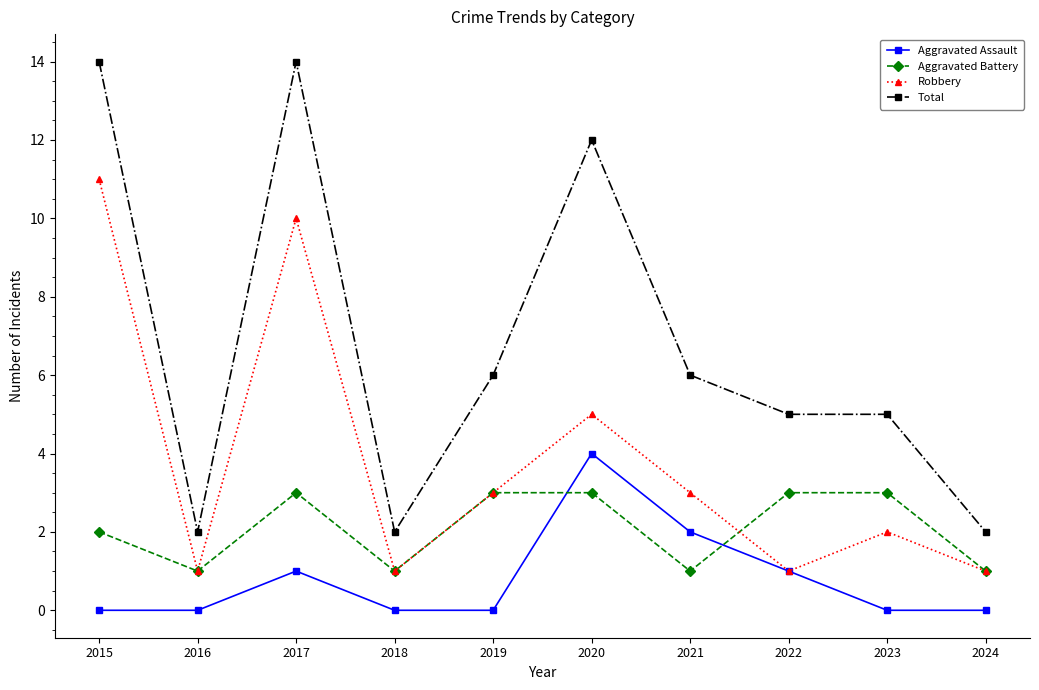

Reading left to right, list all the values displayed in this chart.

Aggravated Assault: 2015=0	2016=0	2017=1	2018=0	2019=0	2020=4	2021=2	2022=1	2023=0	2024=0
Aggravated Battery: 2015=2	2016=1	2017=3	2018=1	2019=3	2020=3	2021=1	2022=3	2023=3	2024=1
Robbery: 2015=11	2016=1	2017=10	2018=1	2019=3	2020=5	2021=3	2022=1	2023=2	2024=1
Total: 2015=14	2016=2	2017=14	2018=2	2019=6	2020=12	2021=6	2022=5	2023=5	2024=2